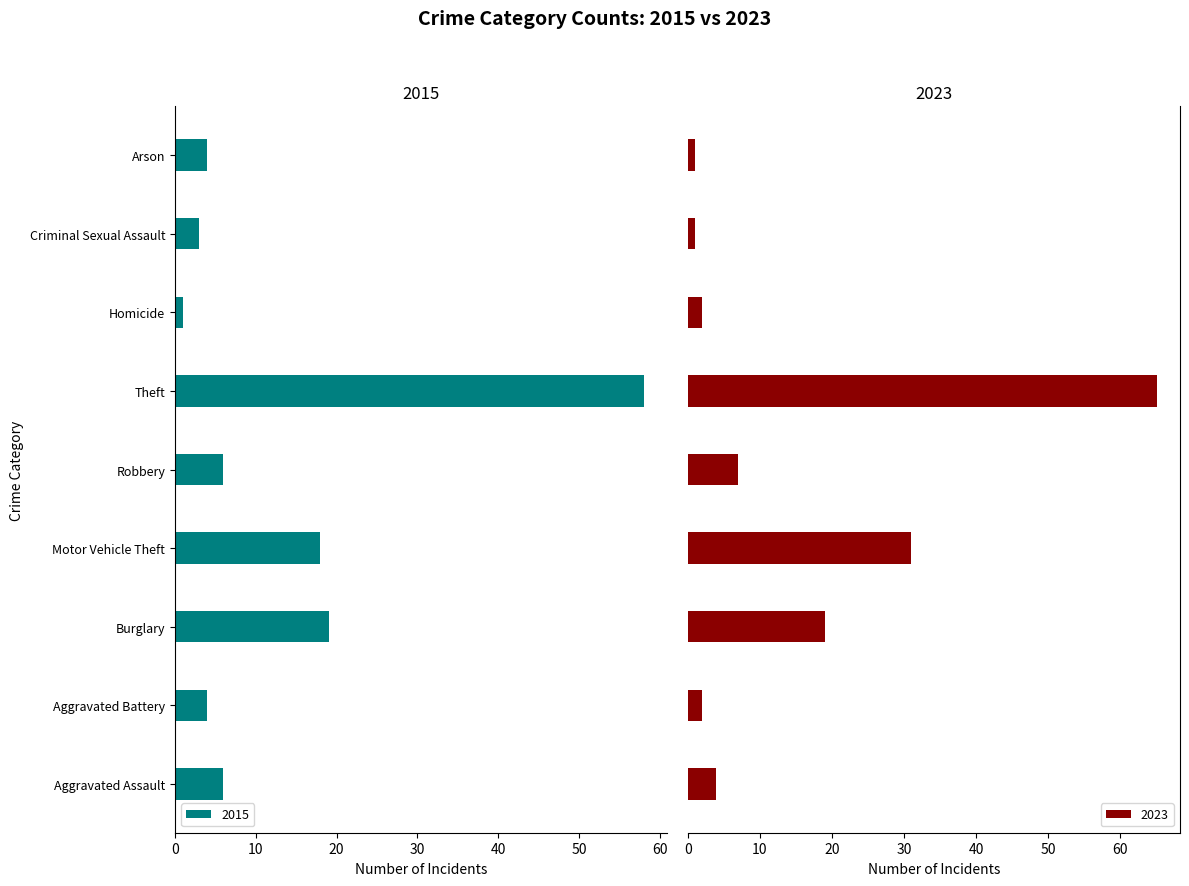

What is the sum of the 2023 values at Burglary and Homicide?

21